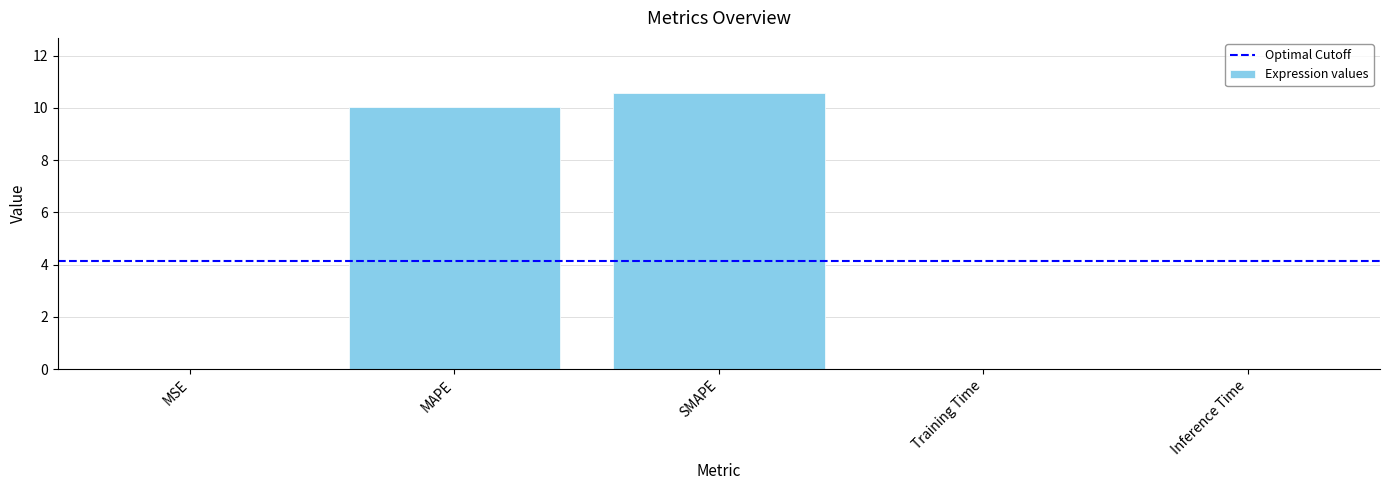

What is the sum of all values?

20.6